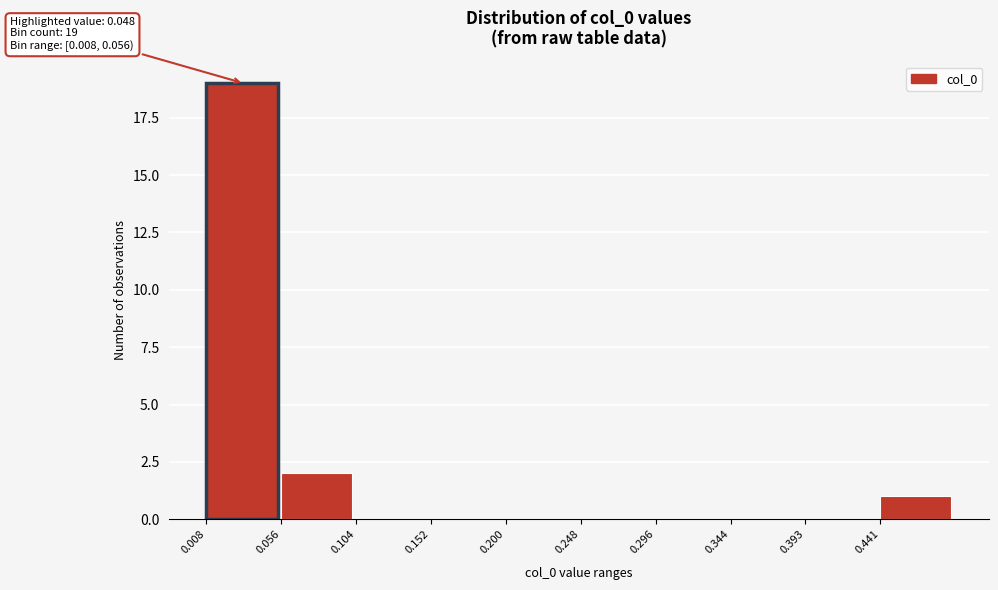

Over which range of the x-axis is the bar tallest?

0.010 to 0.055